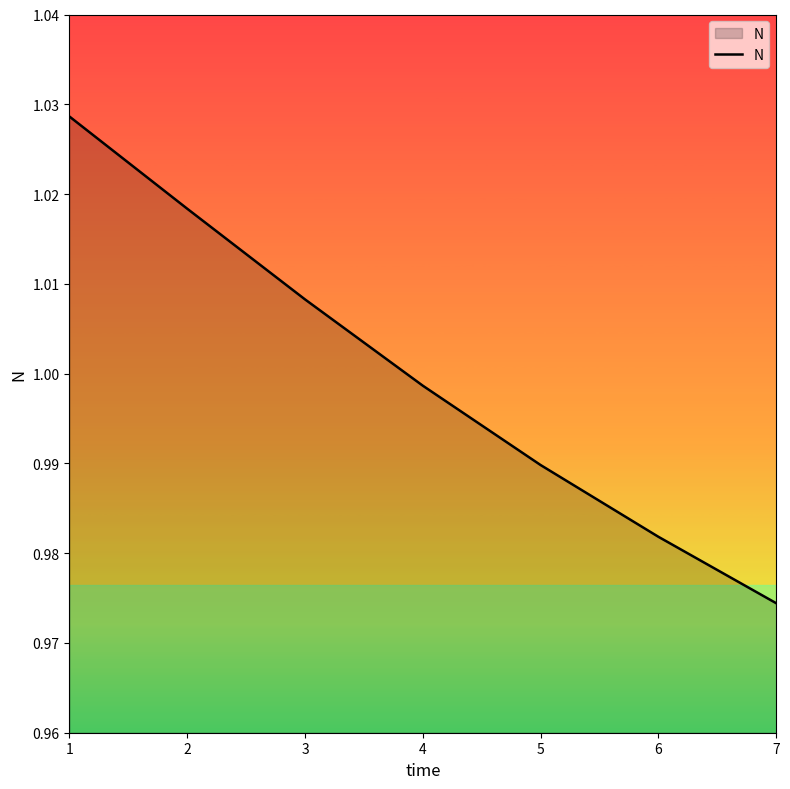

Which has a higher value, 7 or 3?

3